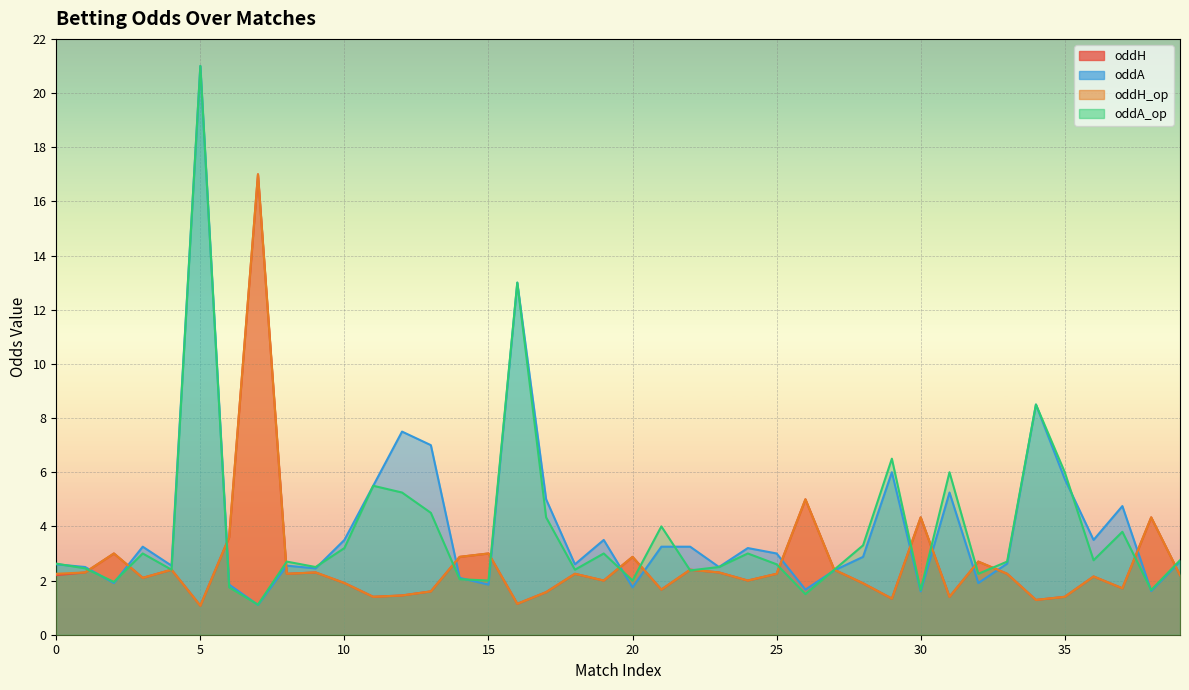

At how many categories does at least one series exceed 8?

4